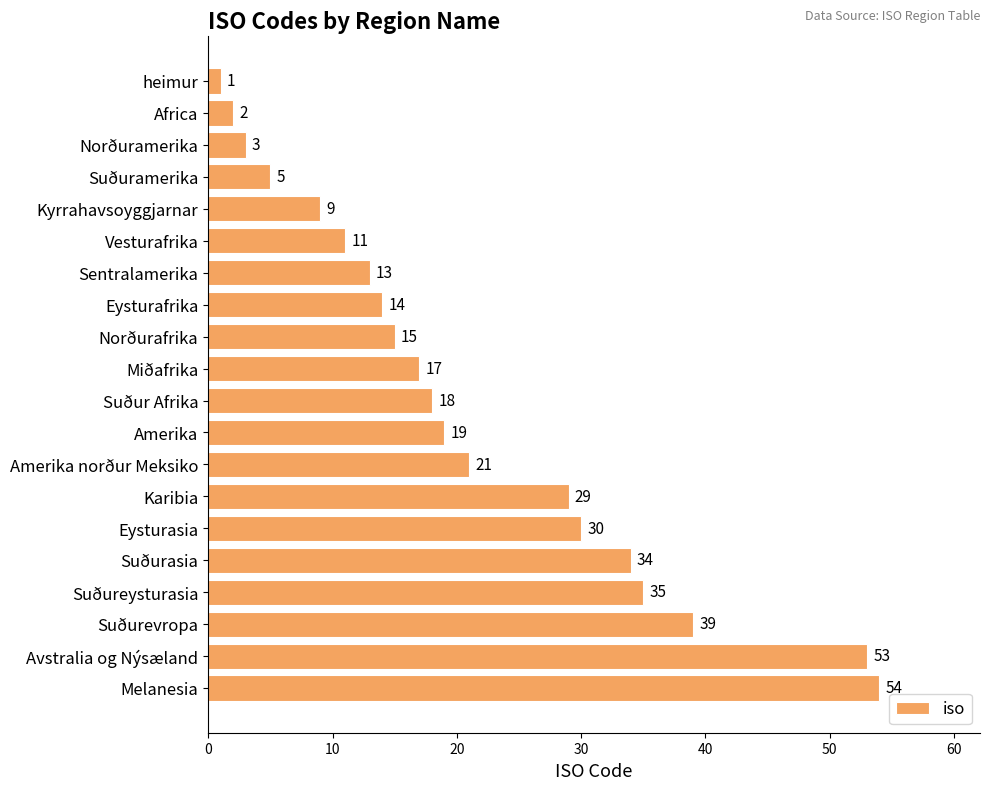

Where is the data nearest to the value 27?

Karibia